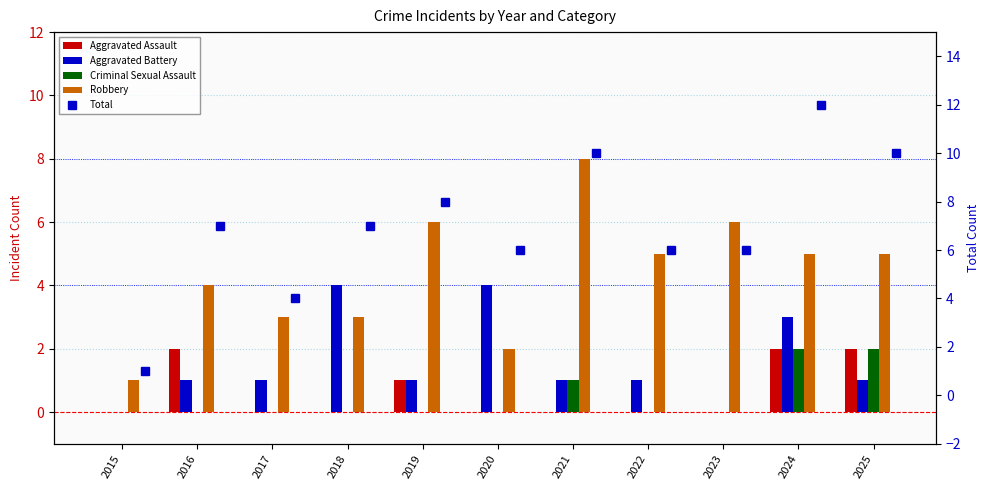

Between 2021 and 2022, which series saw the biggest shift?

Total